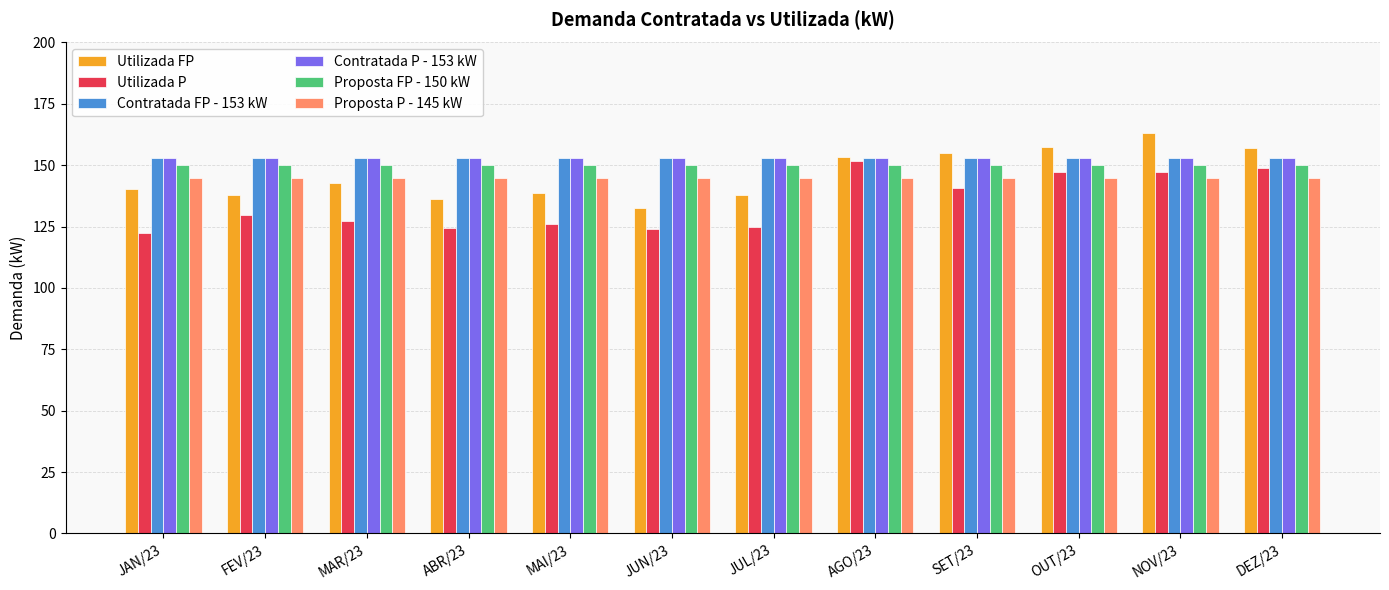

What is the spread (max minus min) of values at JAN/23?

30.8